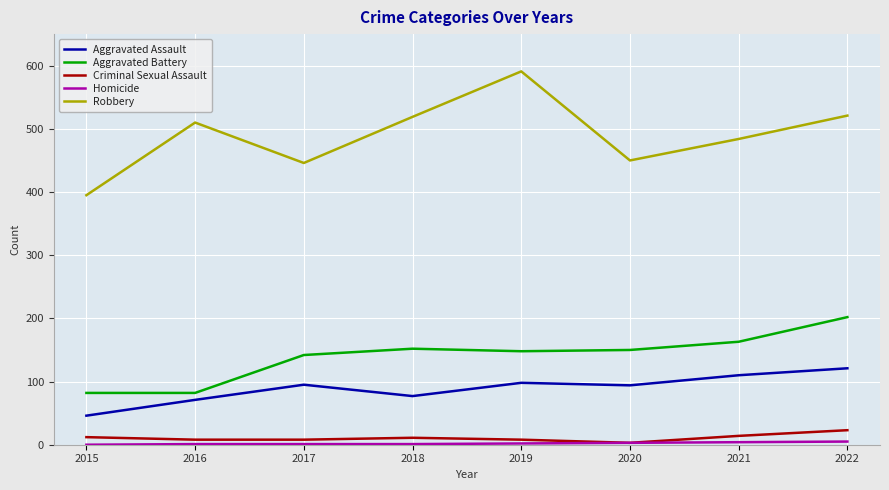

True or false: Aggravated Assault has a value of 167 at 2019.

False